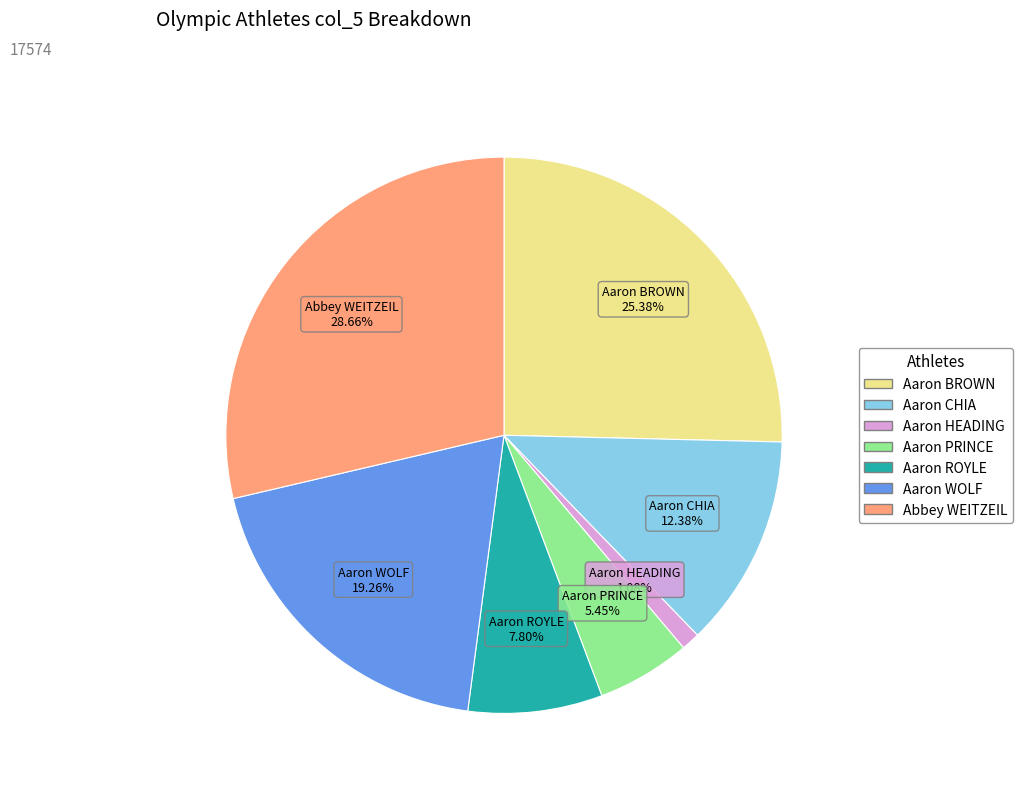

To the nearest percent, what is the combined percentage of Aaron HEADING and Aaron PRINCE?

7%